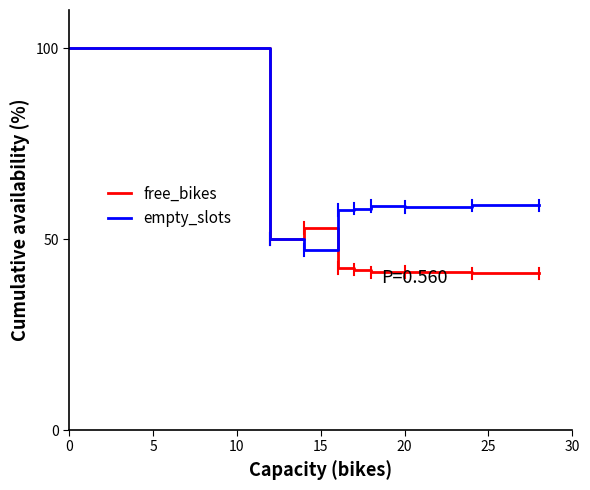

What is the lowest value of the free_bikes series?

41.0